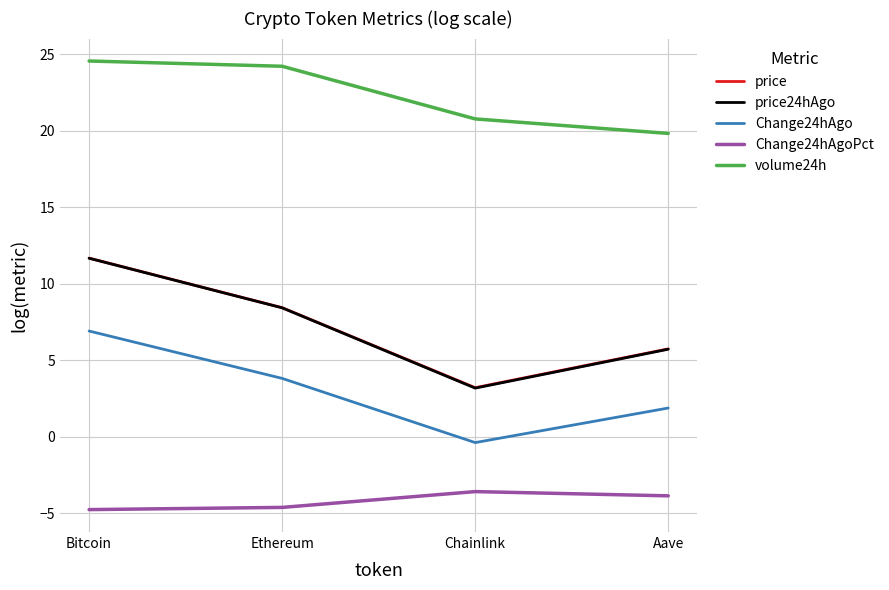

True or false: Change24hAgo and price intersect in this chart.

False